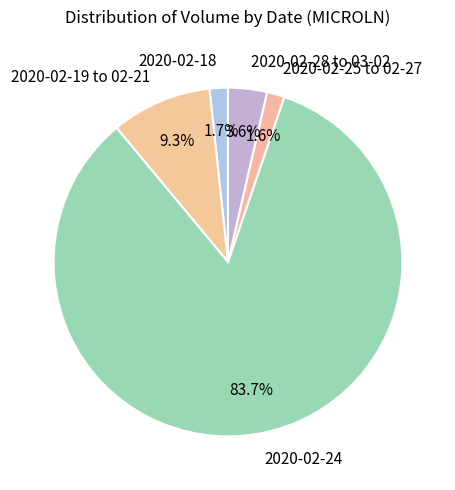

Between 2020-02-19 to 02-21 and 2020-02-18, which is larger?

2020-02-19 to 02-21